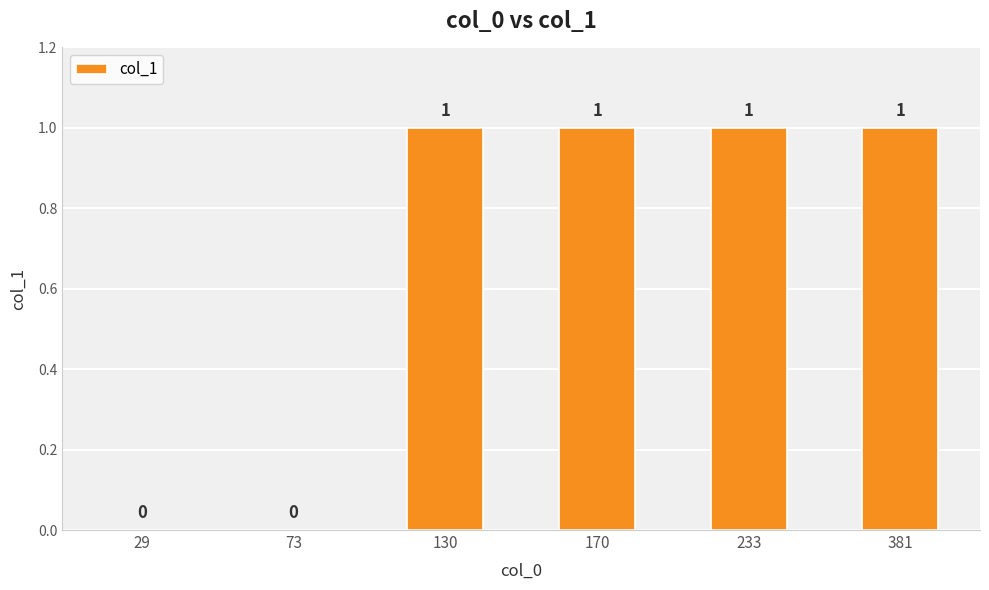

What is the sum of the values at 170 and 233?

2